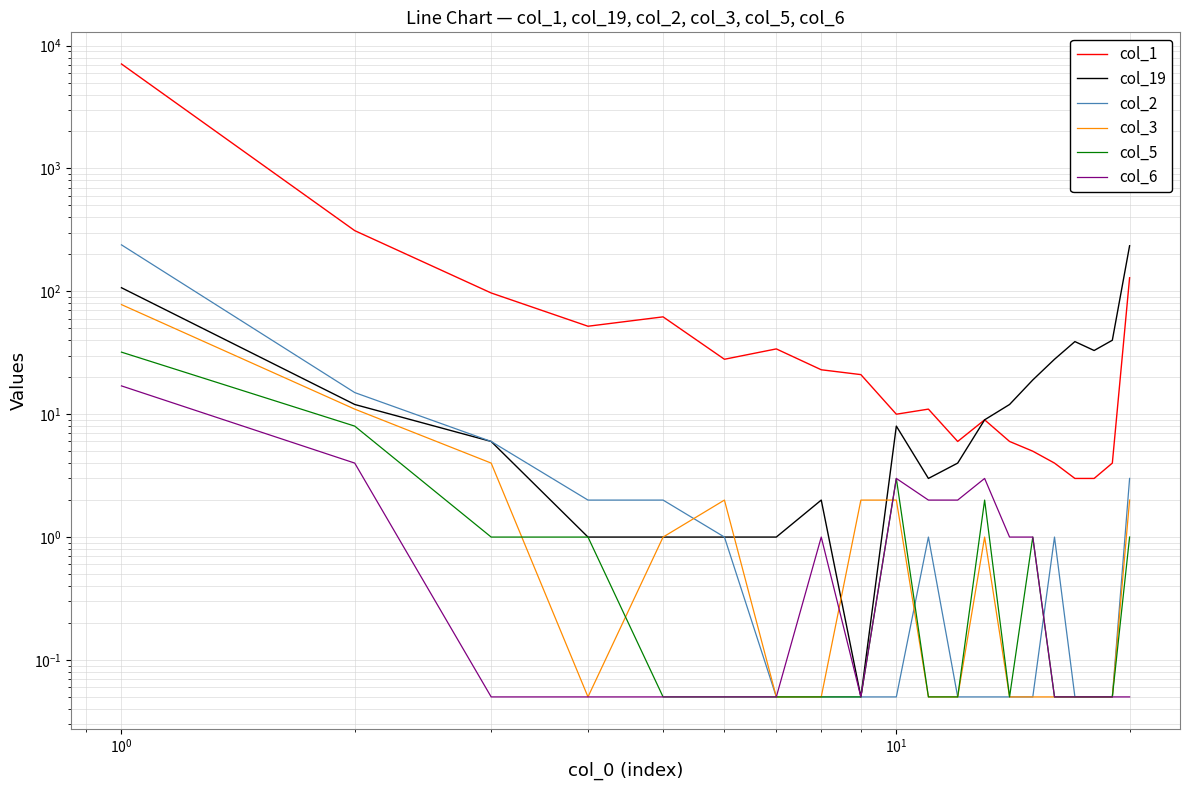

What is the sum of all col_6 values?

34.5